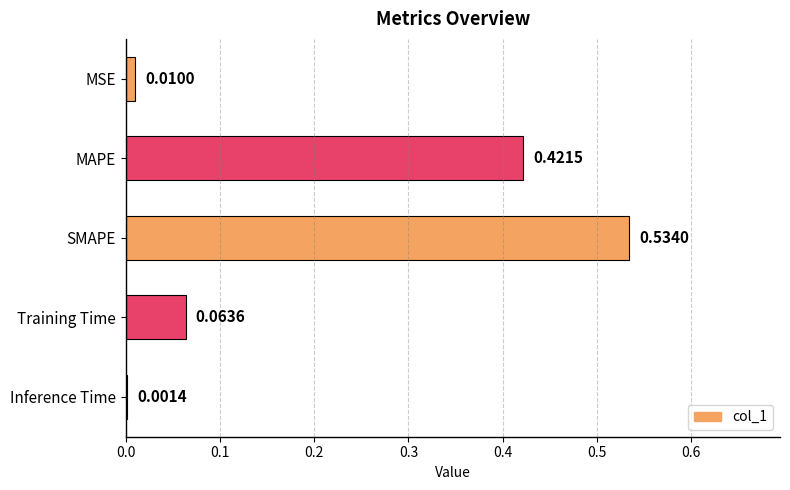

Which label corresponds to the largest value in the chart?

SMAPE